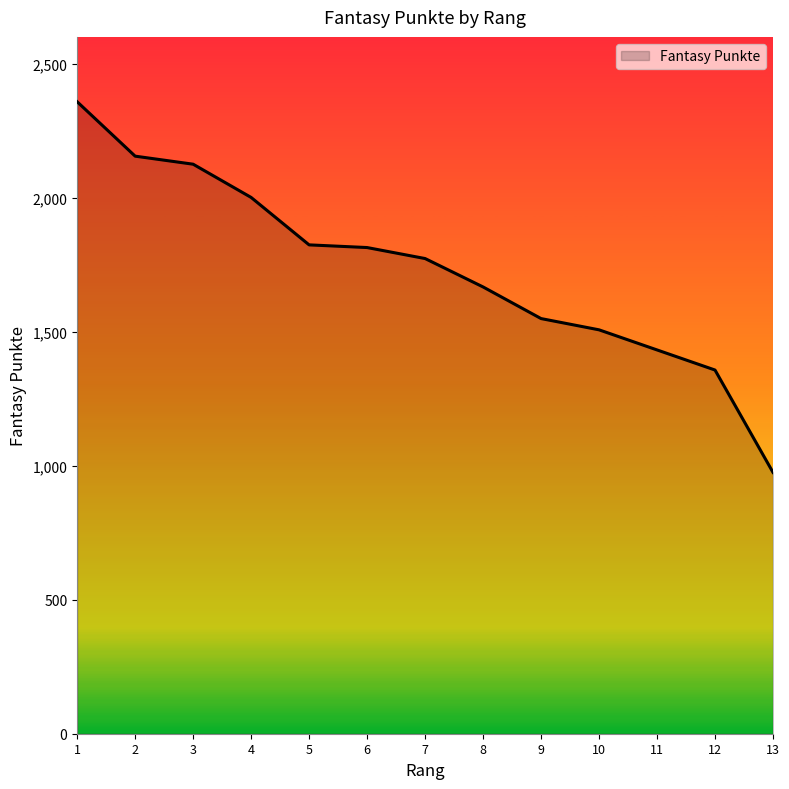

Count the number of categories in the chart.

13